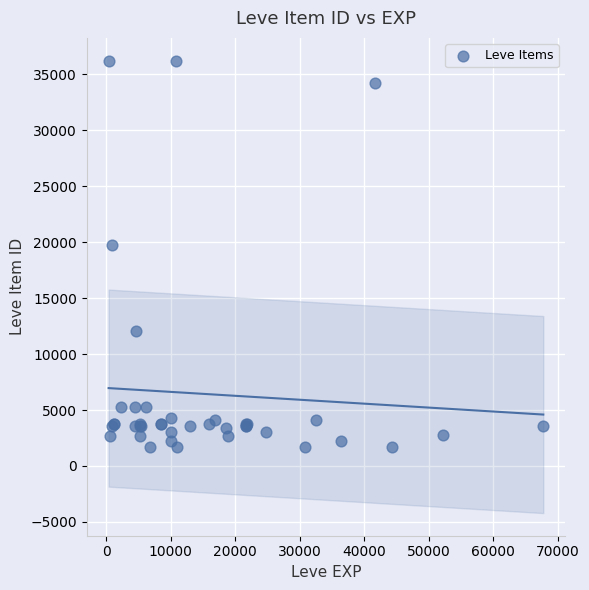

What Y value in the scatter plot is closest to 18967?

19744